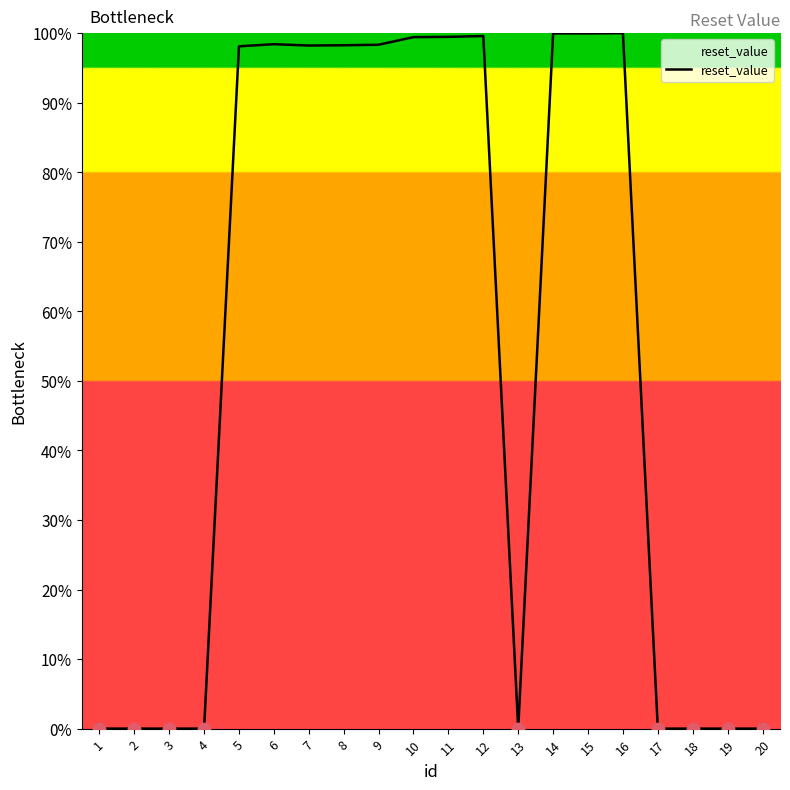

The value at 10 is 99.4. True or false?

True